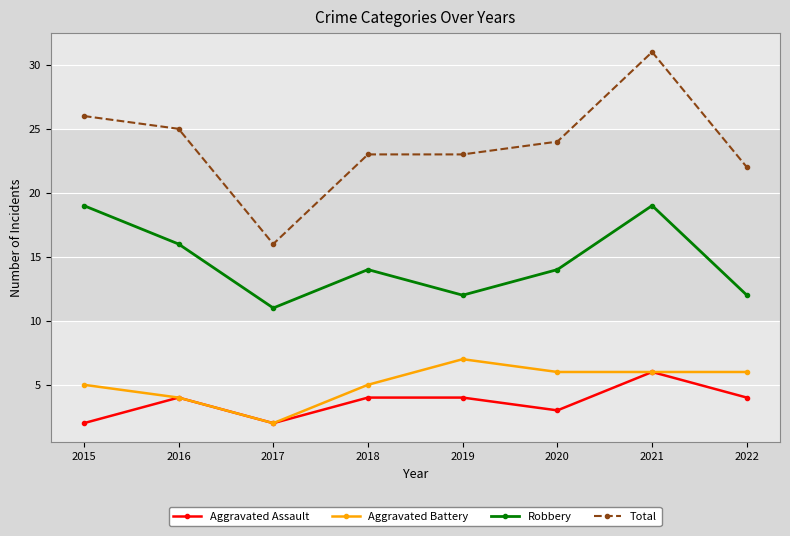

Is the value of Robbery at 2019 greater than the value of Aggravated Battery at 2019?

Yes